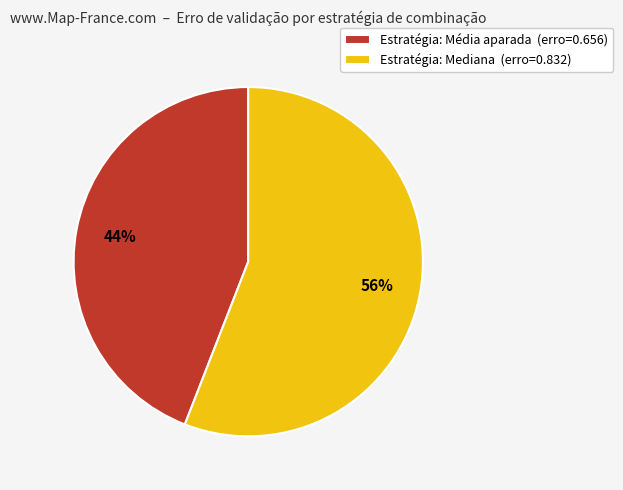

Which category accounts for the majority?

Estratégia: Mediana (erro=0.832)